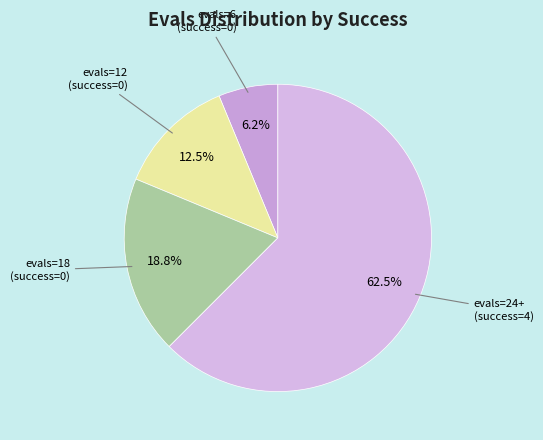

Count the number of slices in the pie.

4